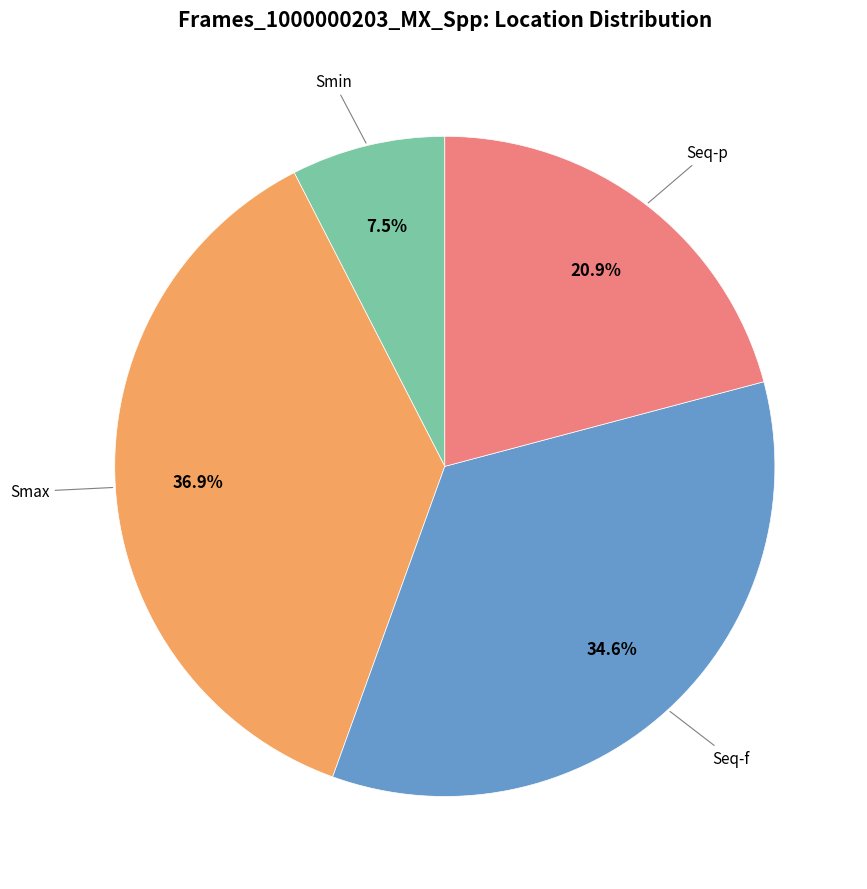

Is there any slice that represents more than half of the pie?

No